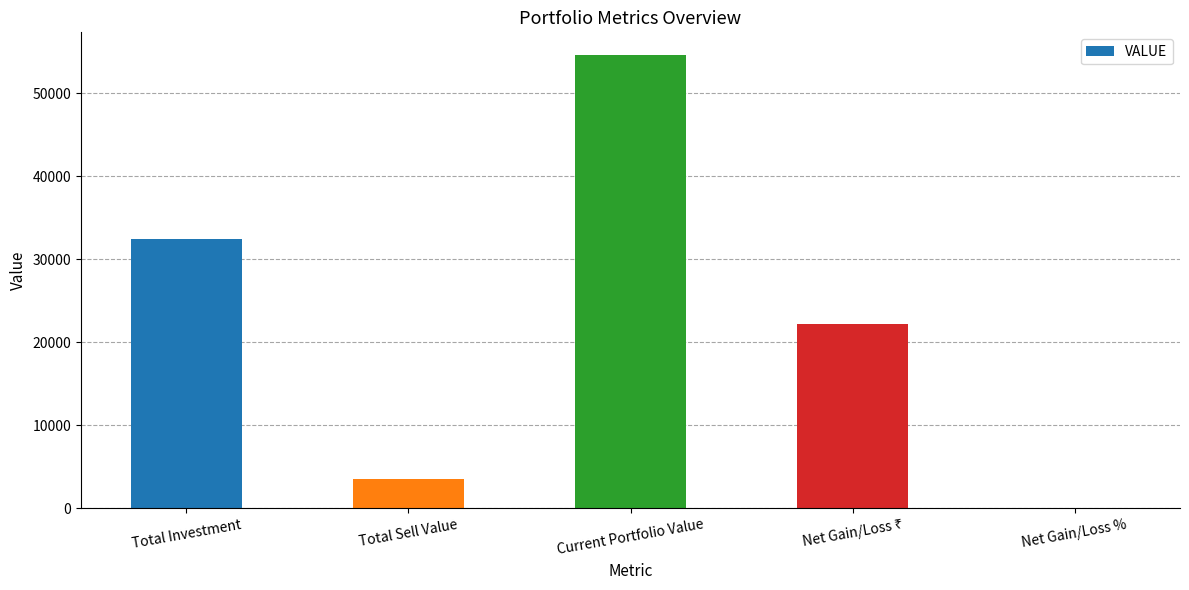

Is it true that the value at Total Investment is 32473.0?

True